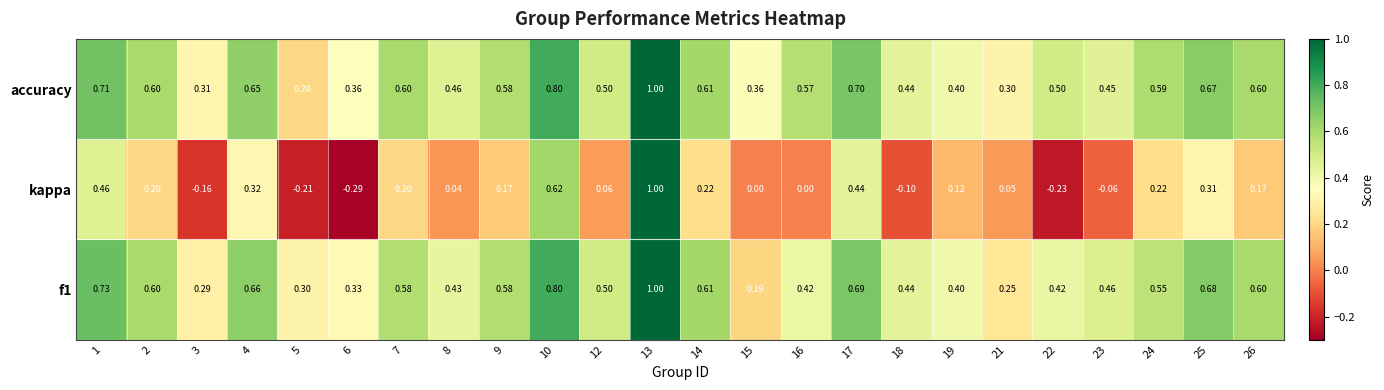

Is the value of f1 at 8 greater than the value of kappa at 18?

Yes